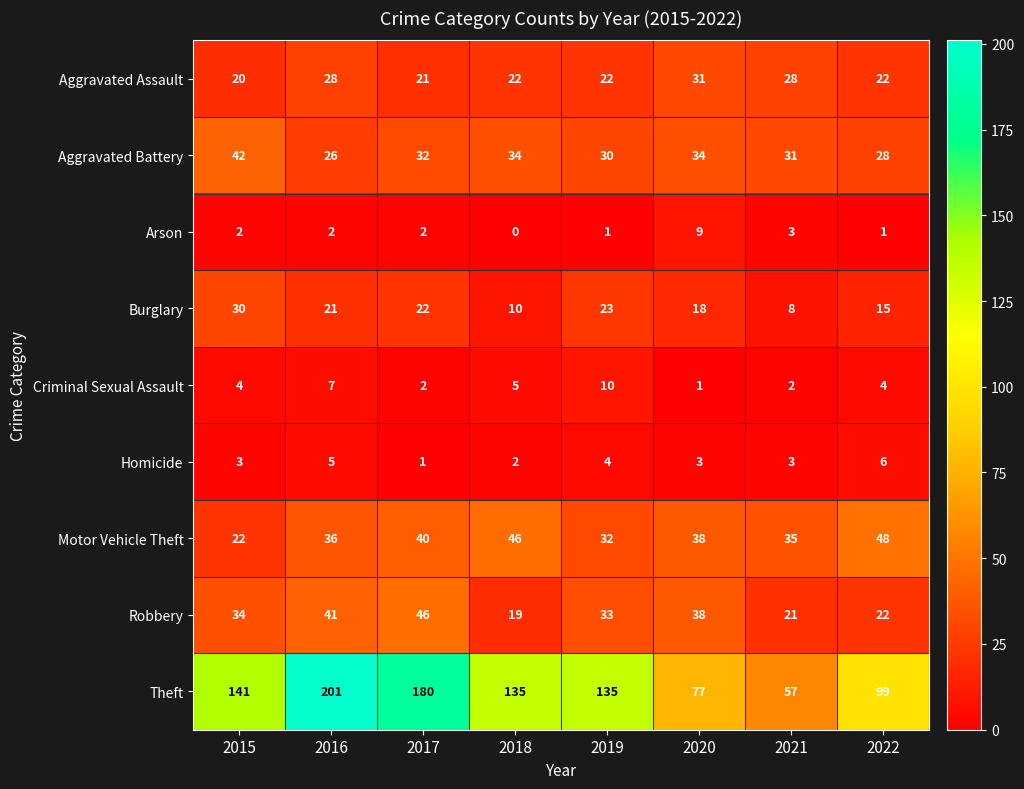

The value of Criminal Sexual Assault at 2017 is 1. True or false?

False